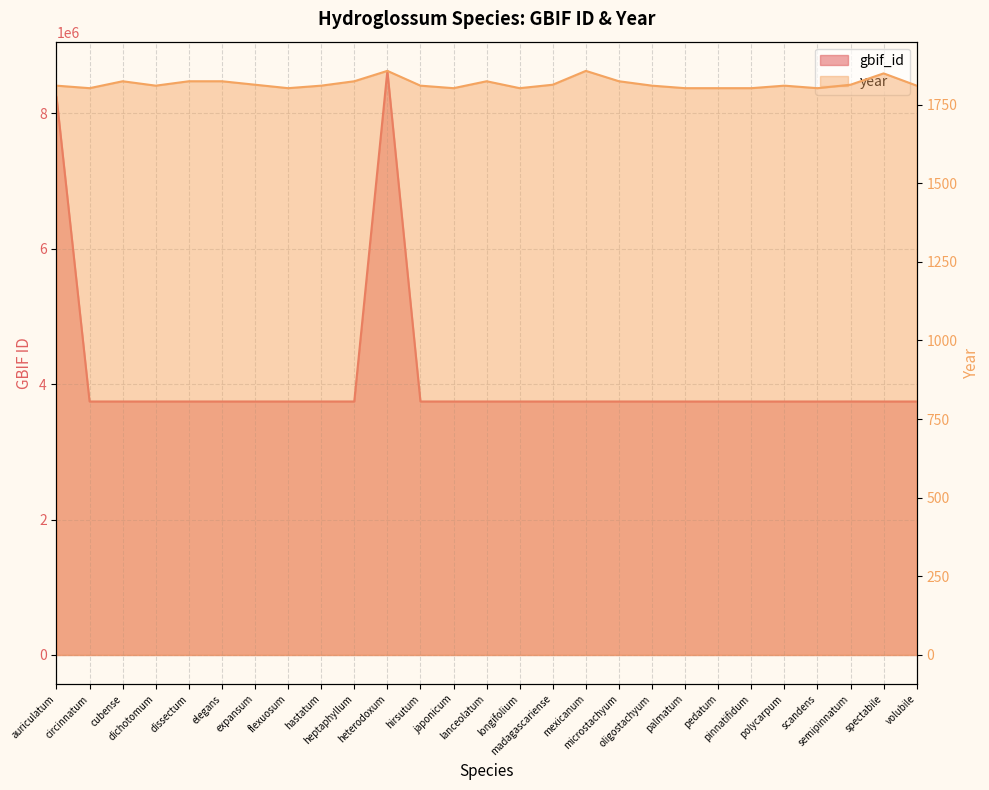

Where is the first local maximum for year?

cubense